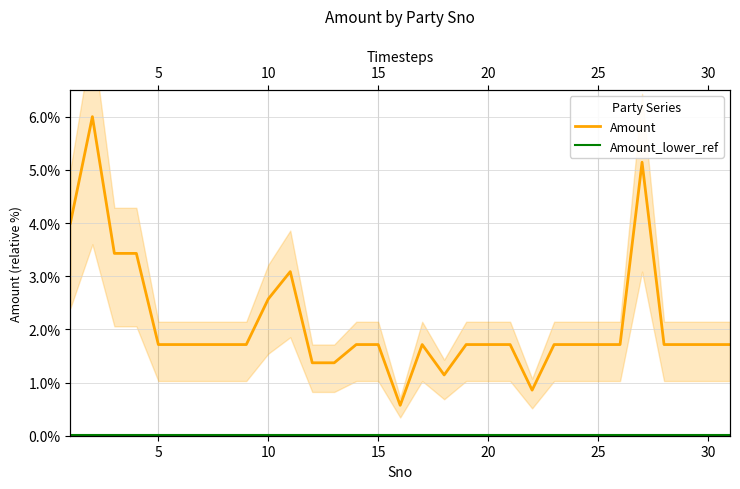

How many distinct data groups are displayed?

2